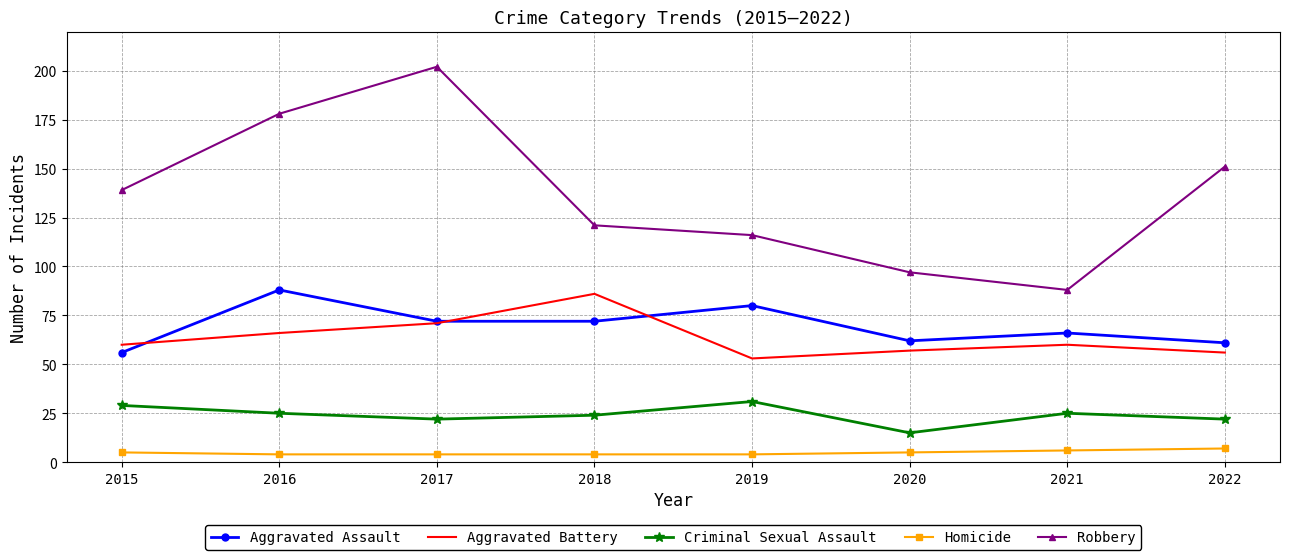

True or false: Aggravated Battery and Criminal Sexual Assault cross at least once.

False